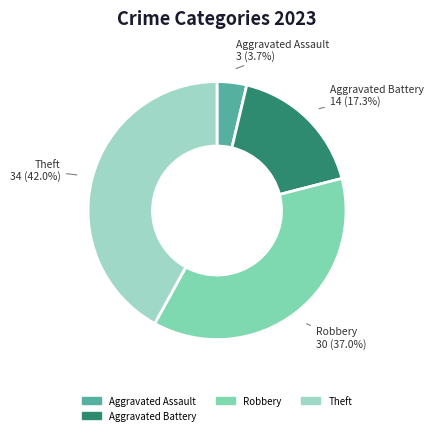

Does any single category account for the majority?

No